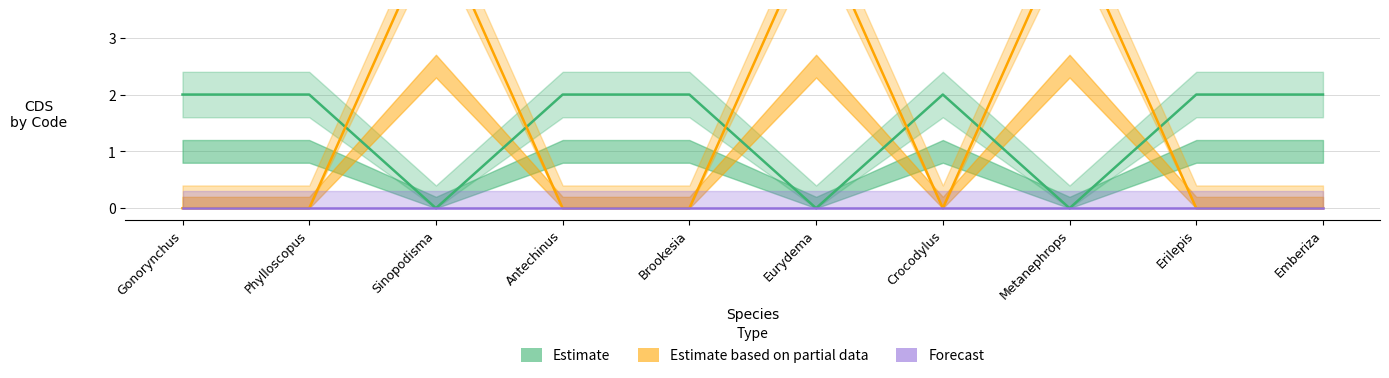

Is this an area chart (filled region under the line)?

No